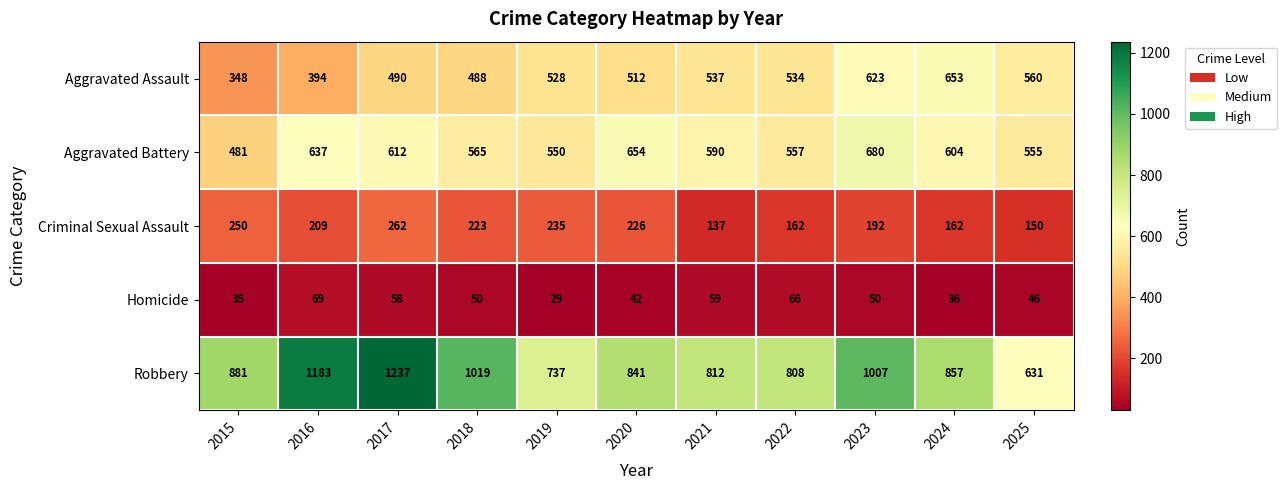

The value of Criminal Sexual Assault at 2016 is 209. True or false?

True